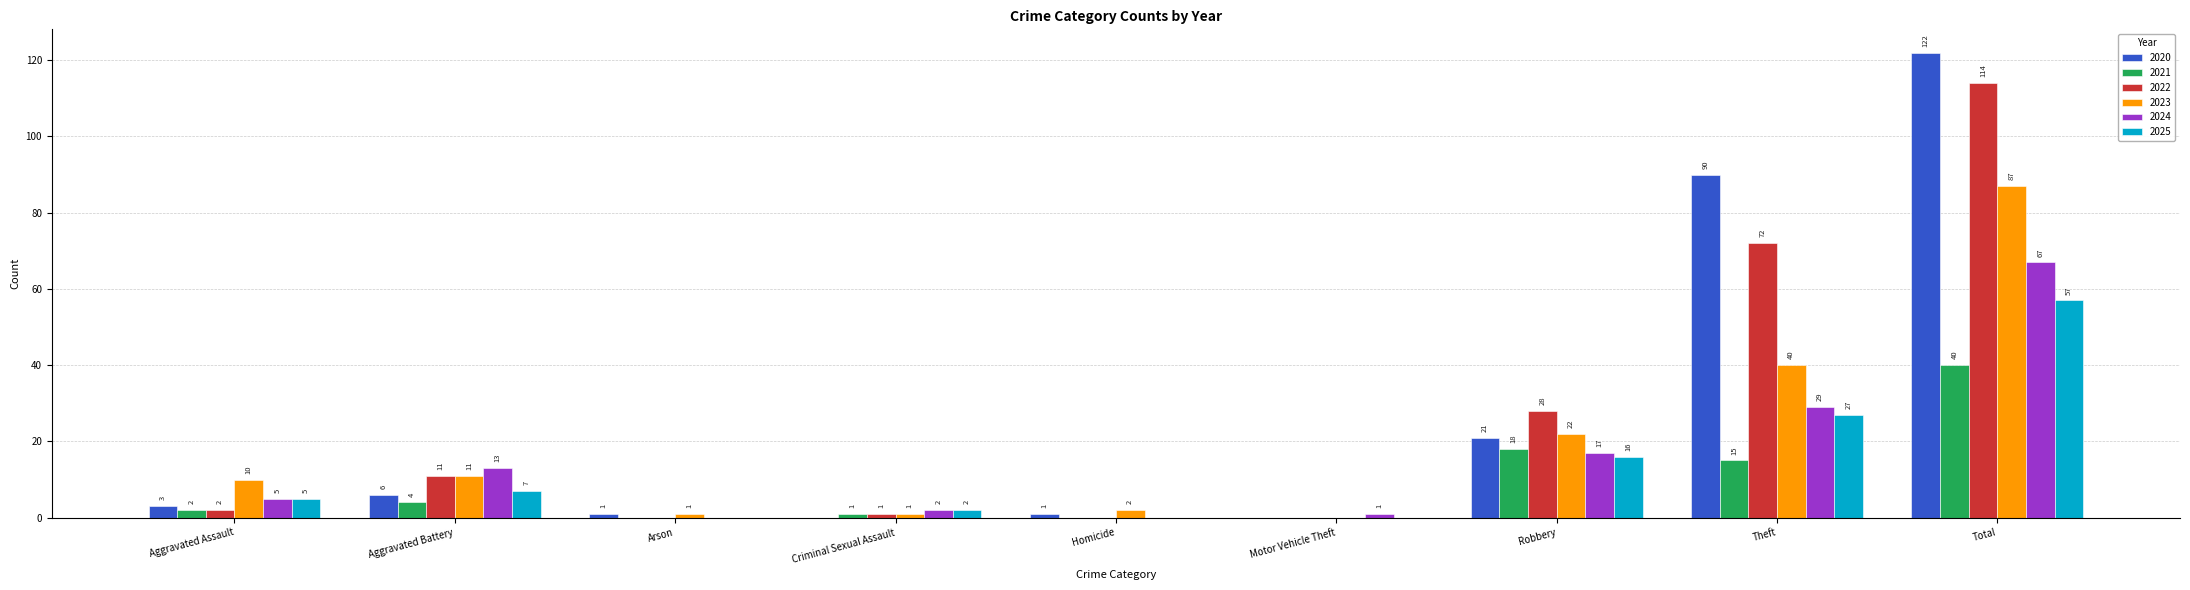

Where is 2022 nearest to the value 57?

Theft